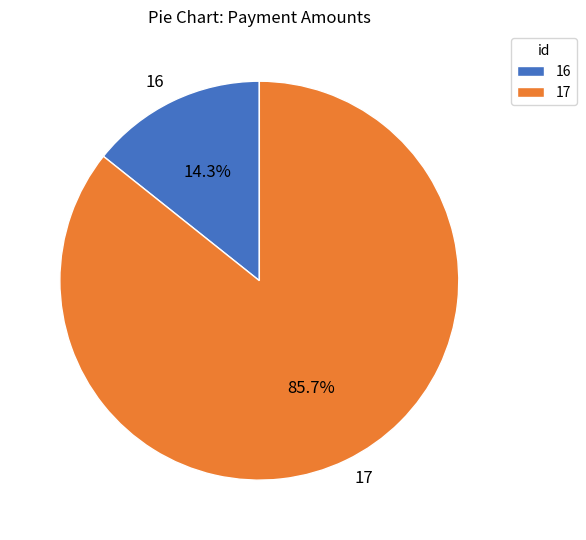

To the nearest percent, what is the combined percentage of 16 and 17?

100%